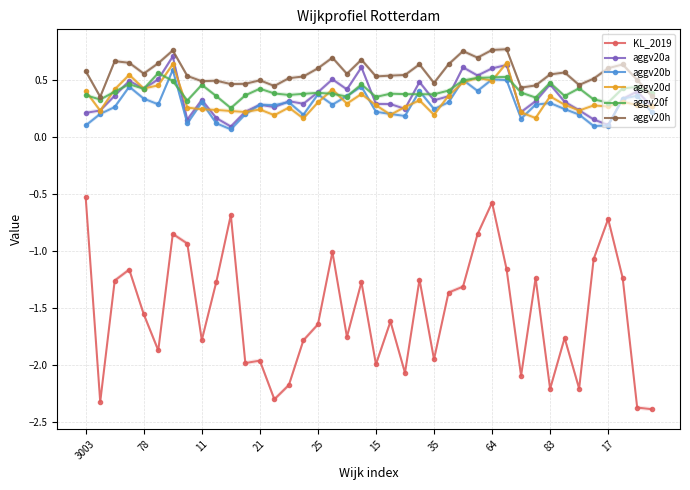

How many categories are shown in the chart?

40